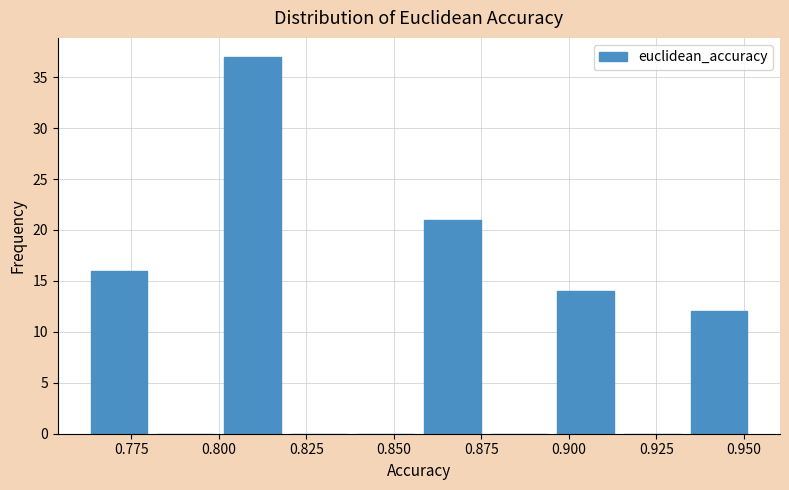

Around what value on the x-axis is the tallest bar? Give the approximate position of its centre, as read against the axis.

0.810